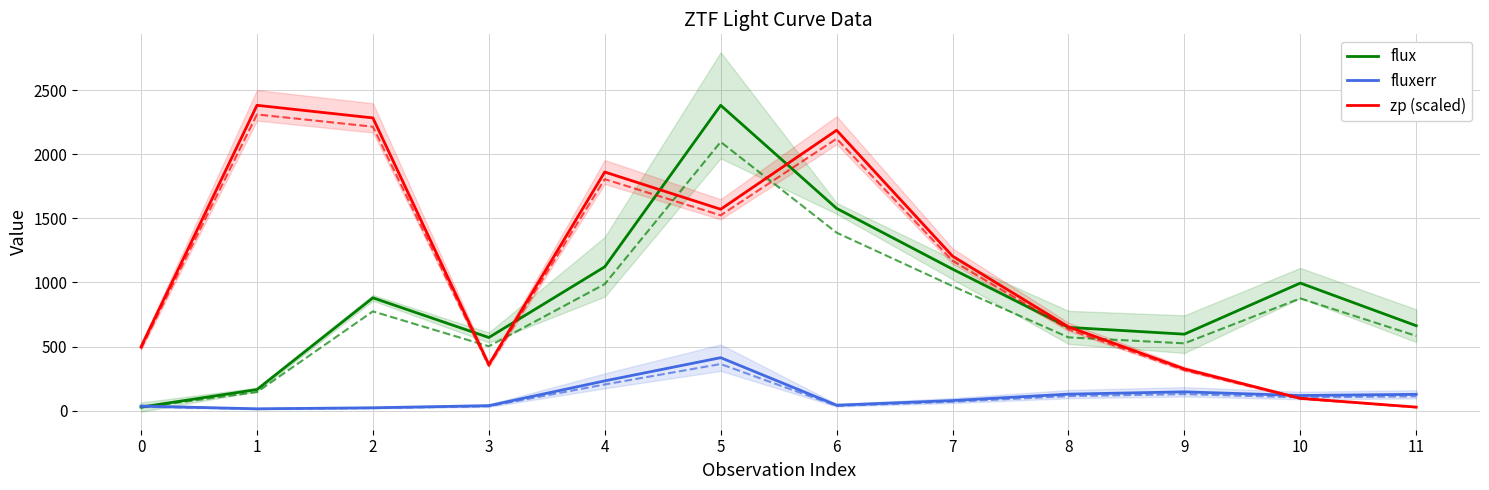

What are all the series names shown in the legend?

flux, fluxerr, zp (scaled)